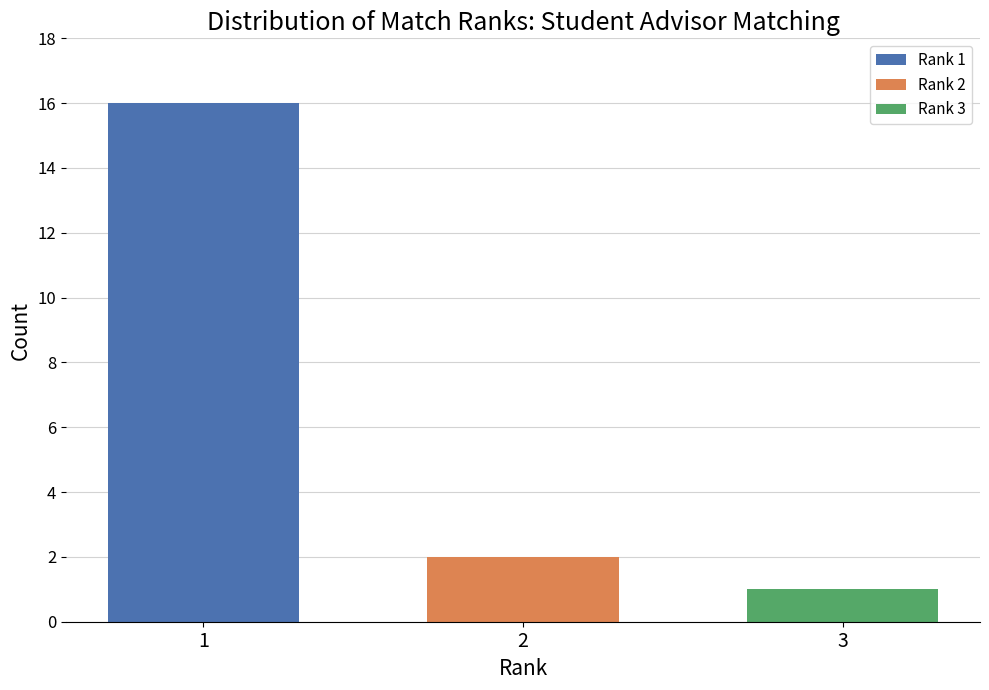

Which series has the widest spread of values?

Rank 1